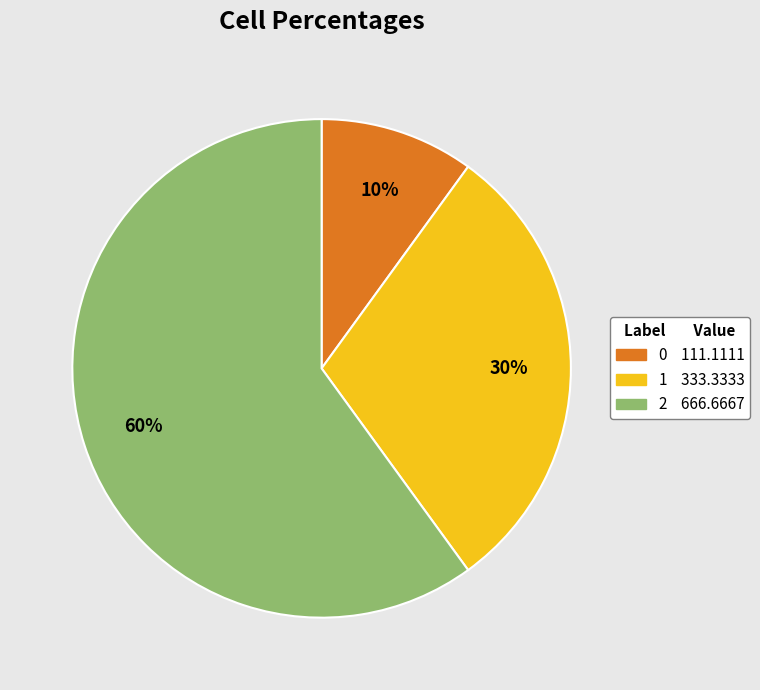

True or false: 2 accounts for 72% of the total.

False